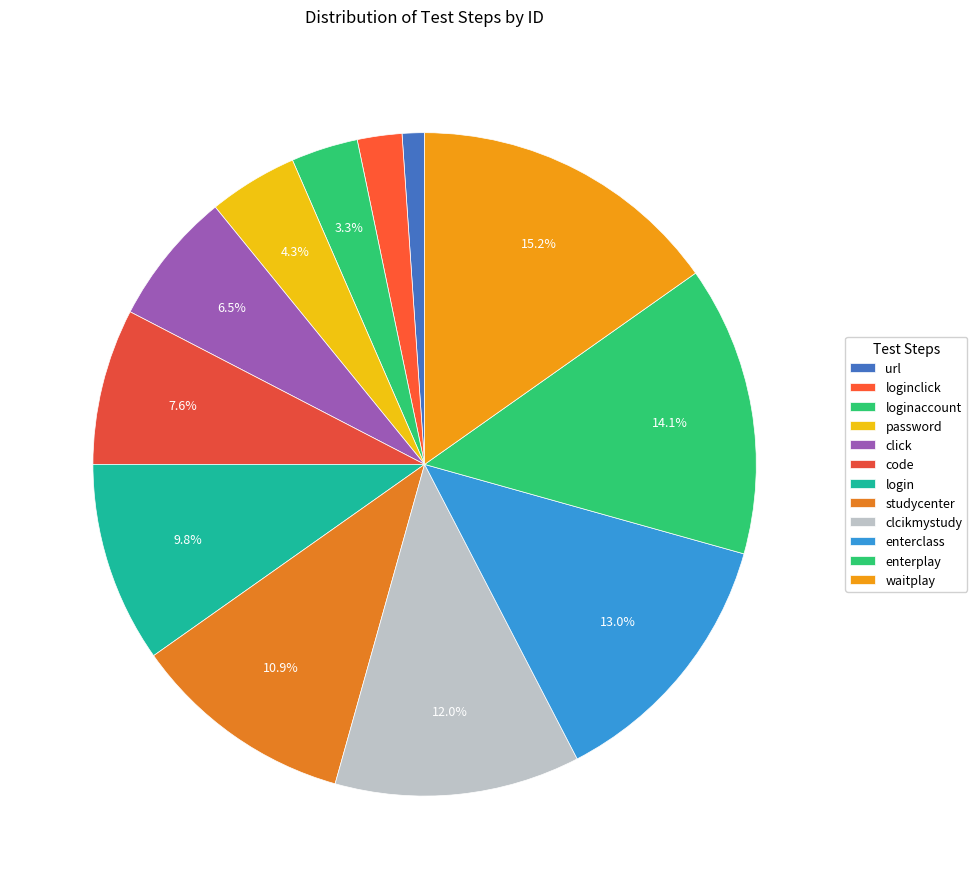

Count the number of slices in the pie.

12